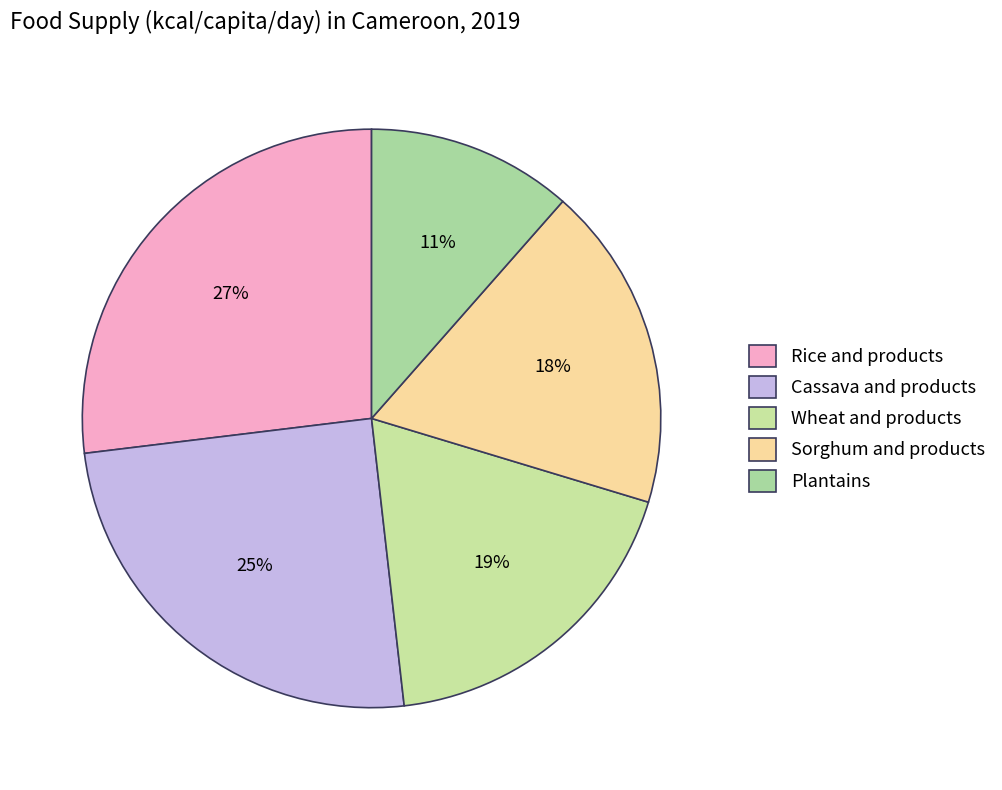

Count the number of slices in the pie.

5